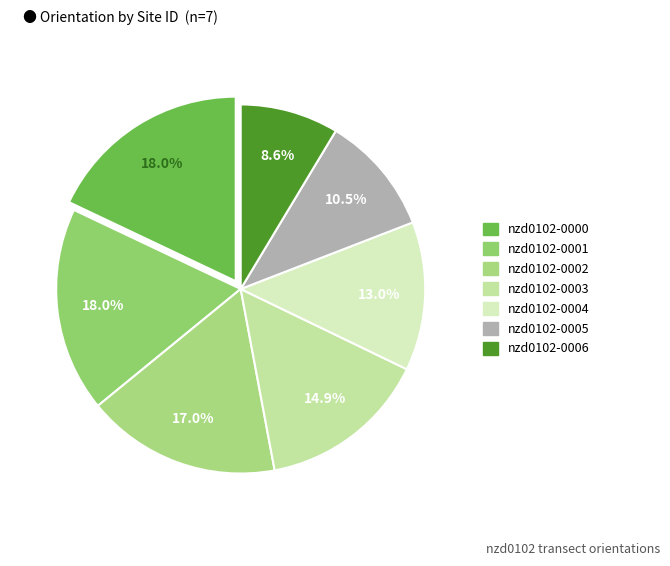

To the nearest percent, what percentage of the pie is nzd0102-0001?

18%